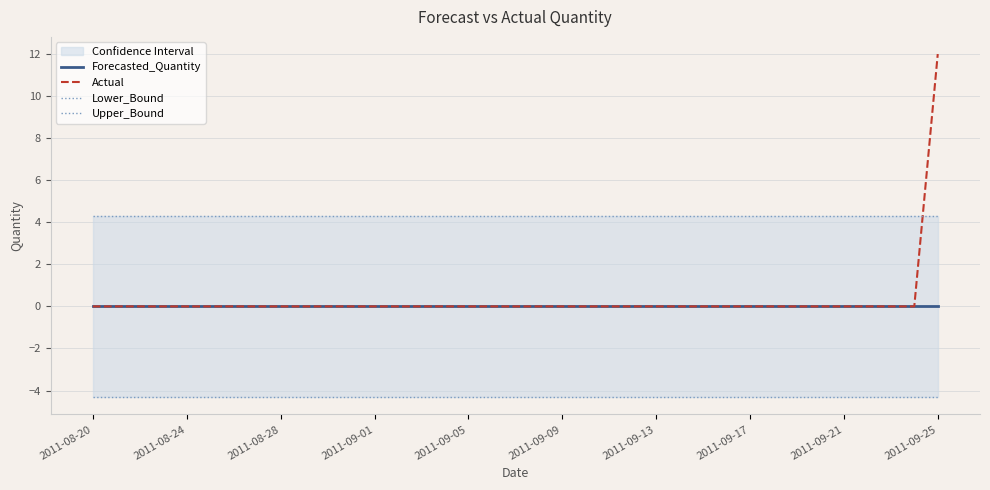

Which category has the highest value in the Actual series?

2011-09-25